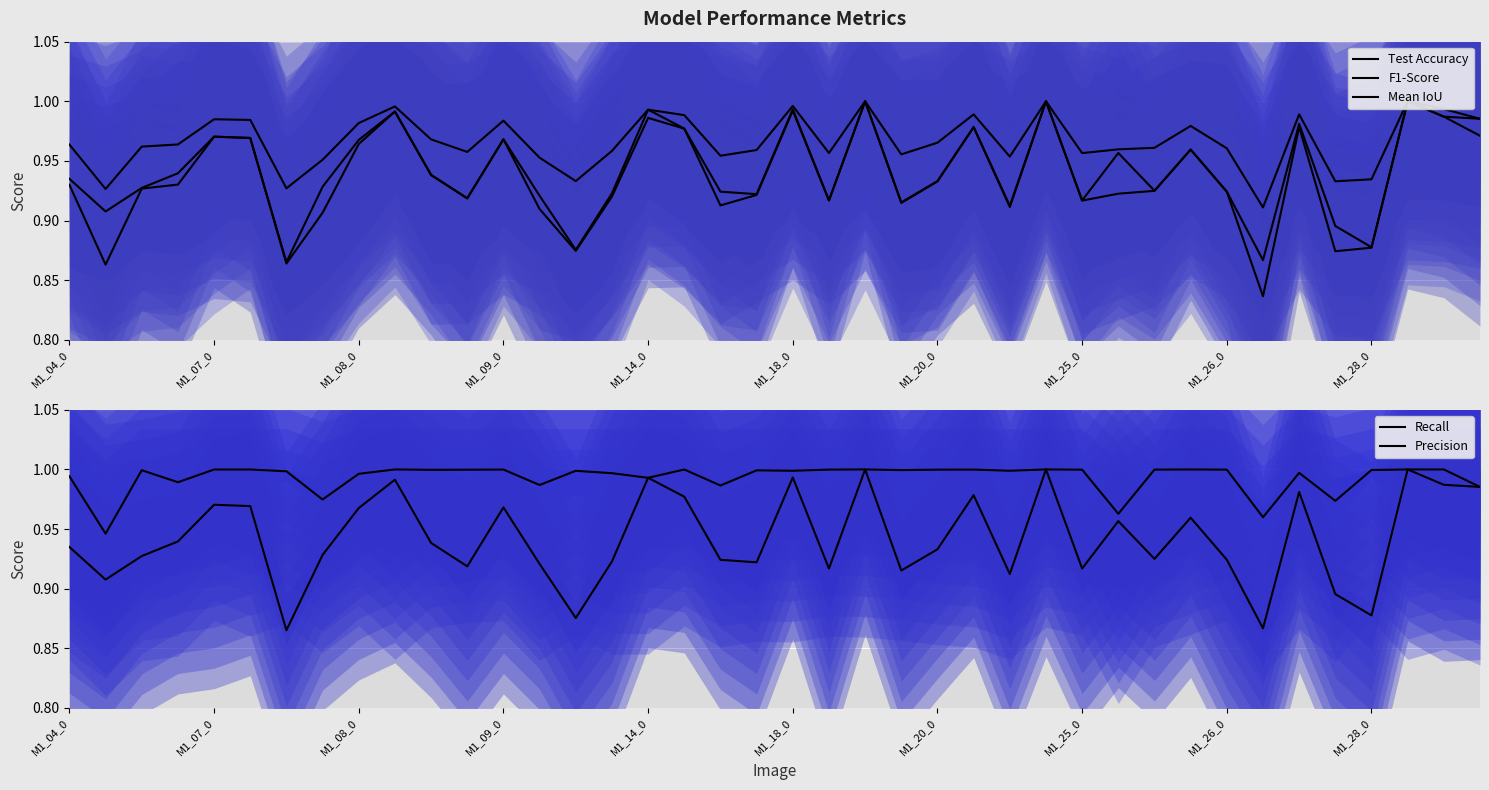

True or false: F1-Score (median) and Recall (median) intersect in this chart.

False